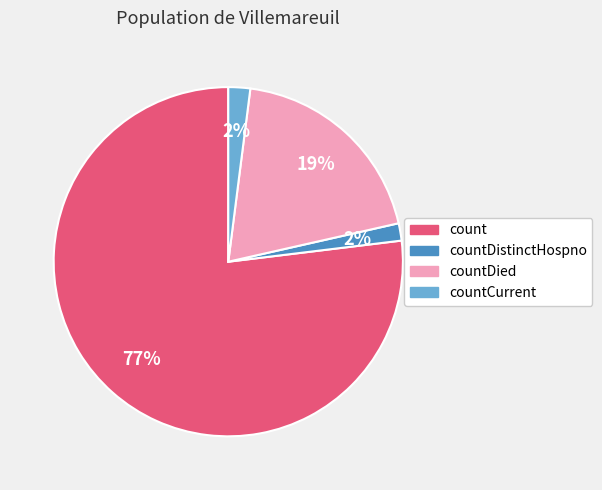

Which has a higher value, countCurrent or countDied?

countDied